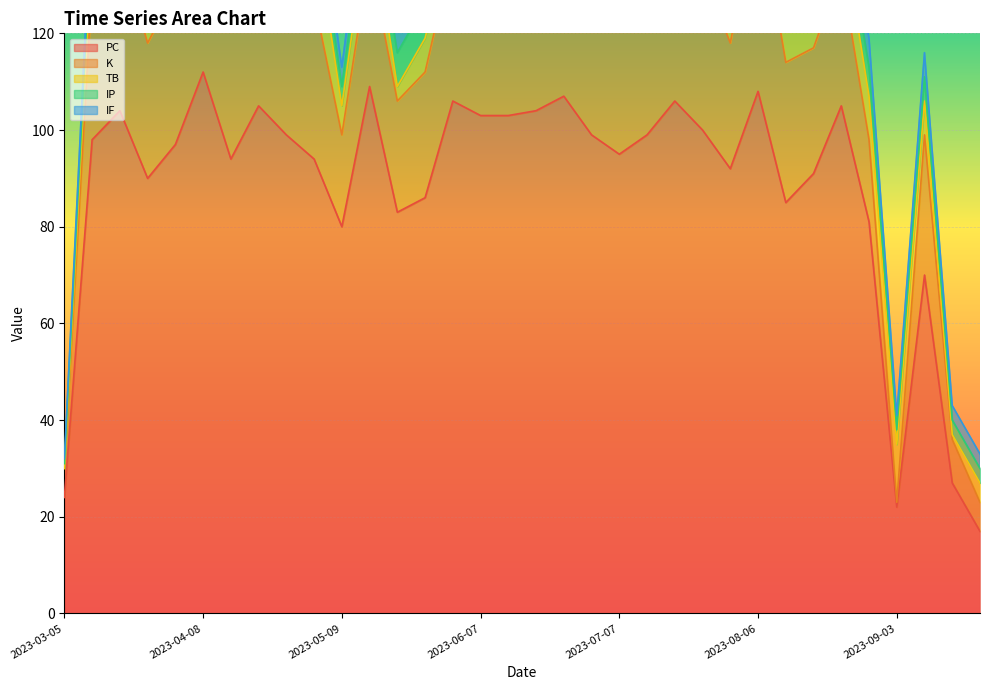

At how many categories does at least one series exceed 0?

34